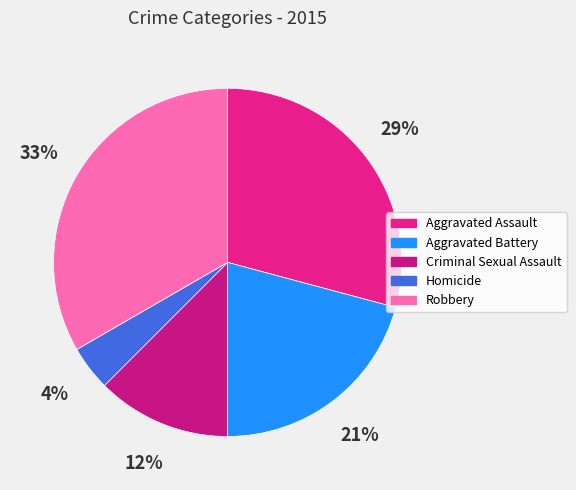

Is there a majority slice in this chart?

No